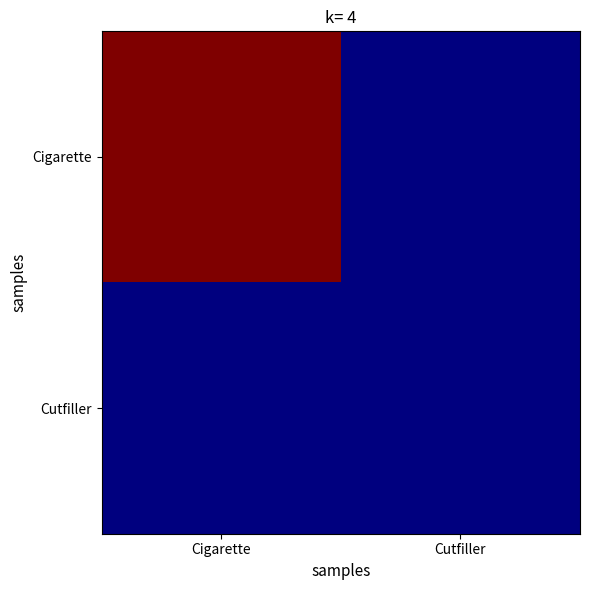

What is the difference between the highest and lowest values at Cigarette?

2.0